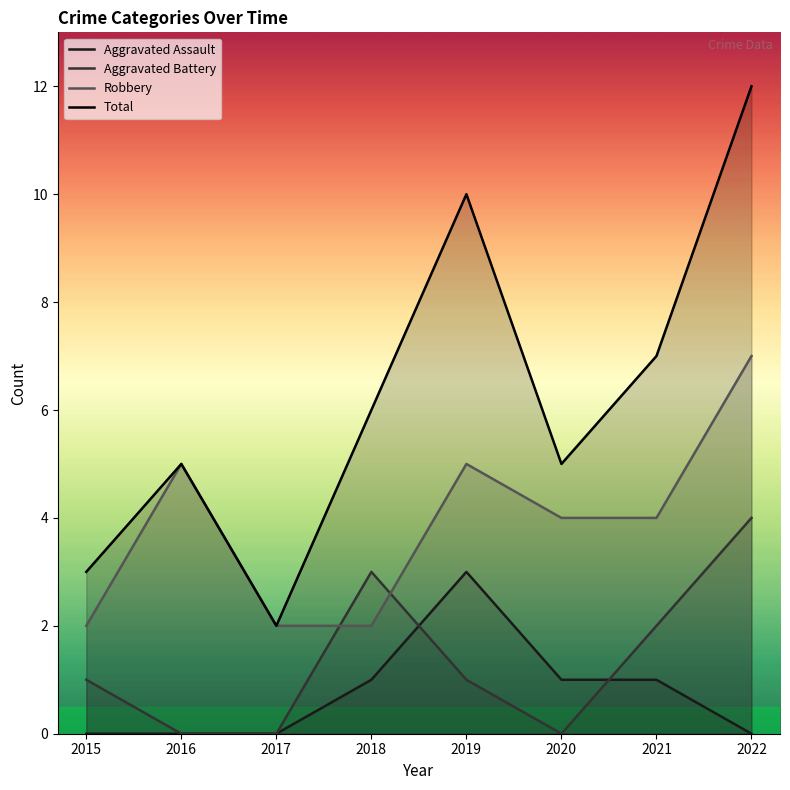

What is the value of the Robbery point at the 6th from the left?

4